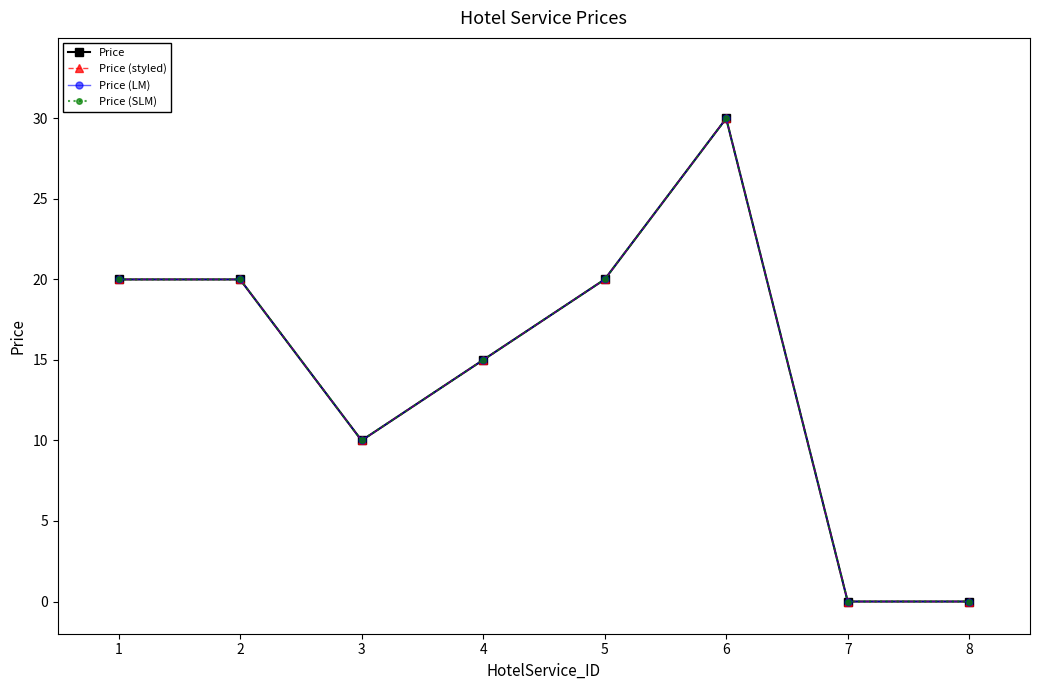

Which series has the largest total across all categories?

Price